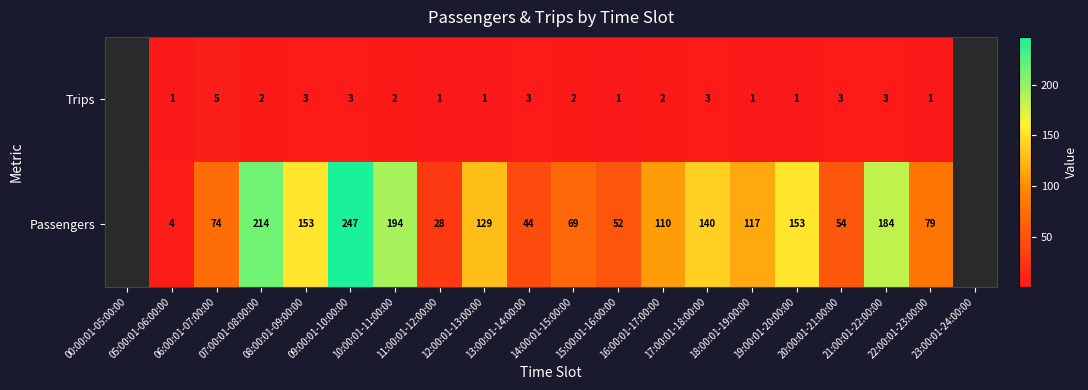

List the series in order of their peak value, lowest first.

Trips, Passengers